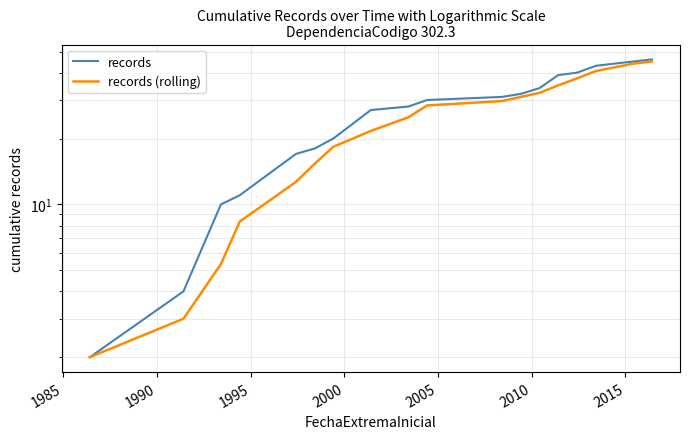

Which series has the largest range (max minus min)?

records